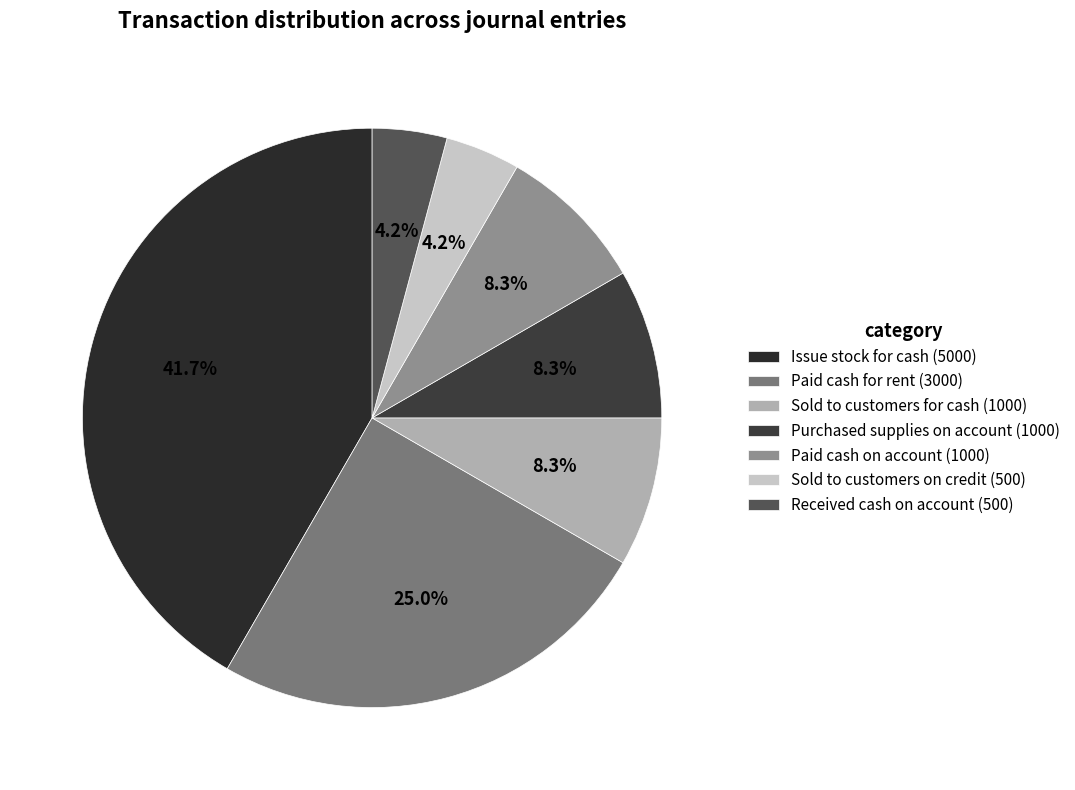

To the nearest percent, what portion does Sold to customers for cash represent?

8%